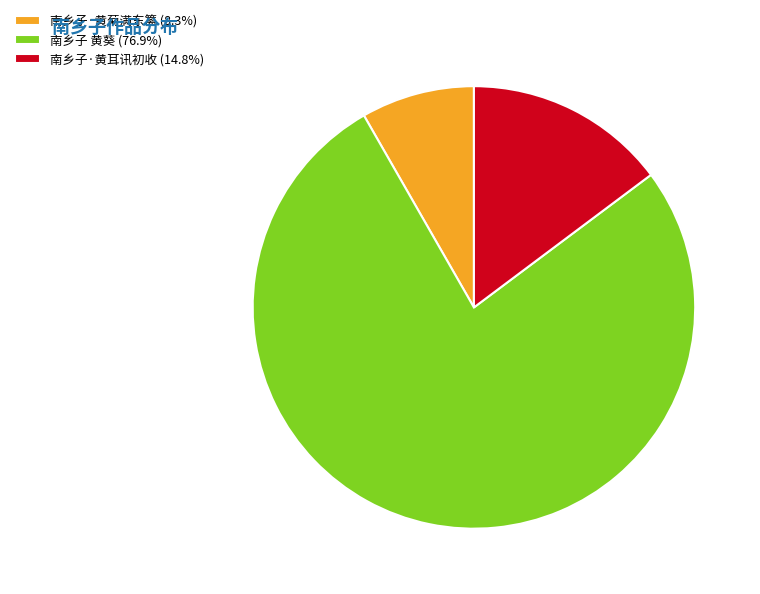

Which category accounts for the majority?

南乡子 黄葵